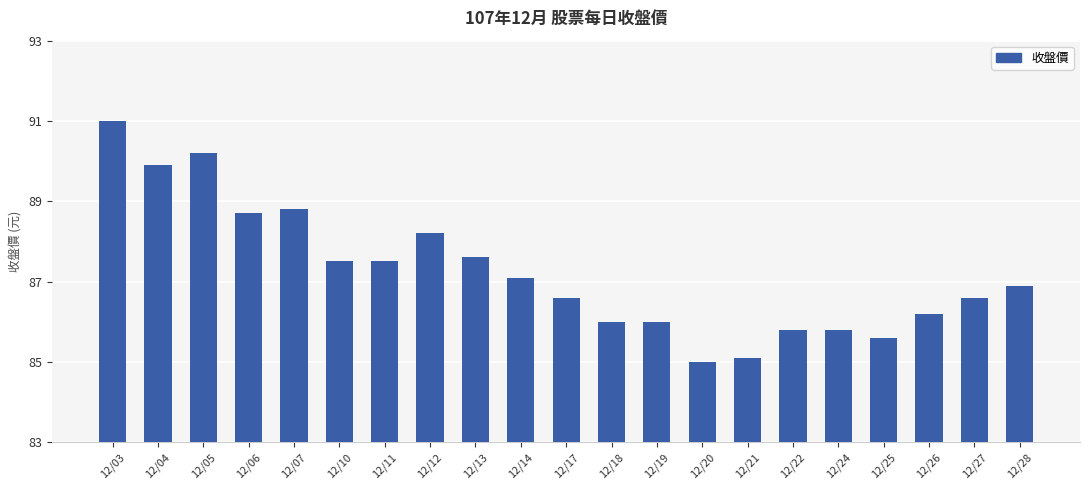

Does the chart contain stacked bars?

No